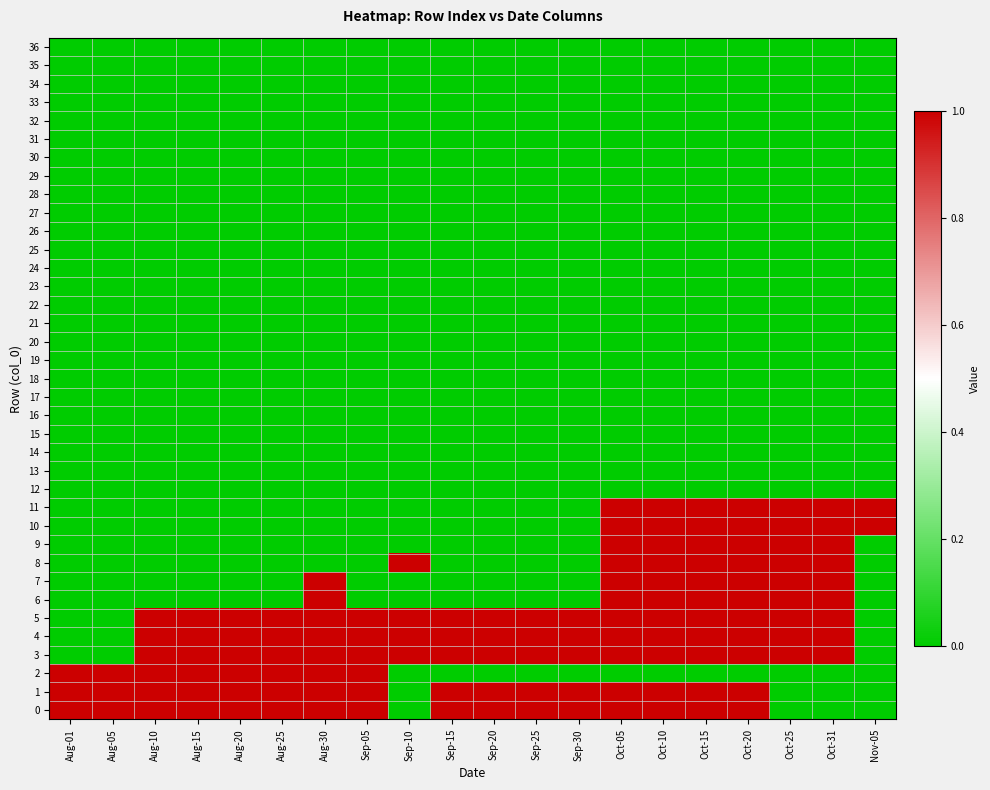

What is the spread (max minus min) of values at Aug-20?

1